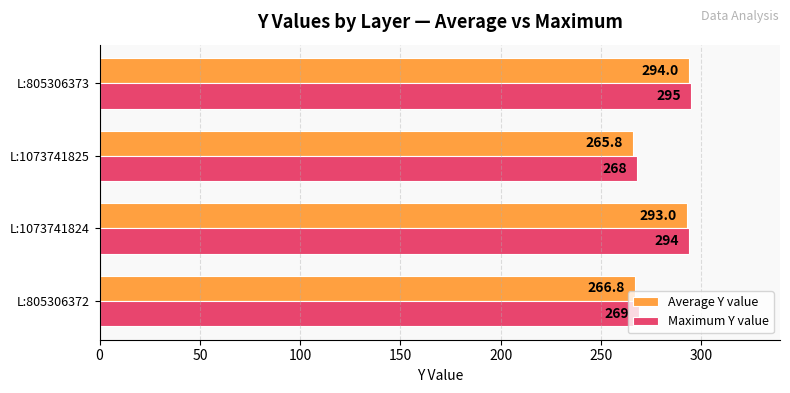

Rank the series by their maximum value, from highest to lowest.

Maximum Y value, Average Y value